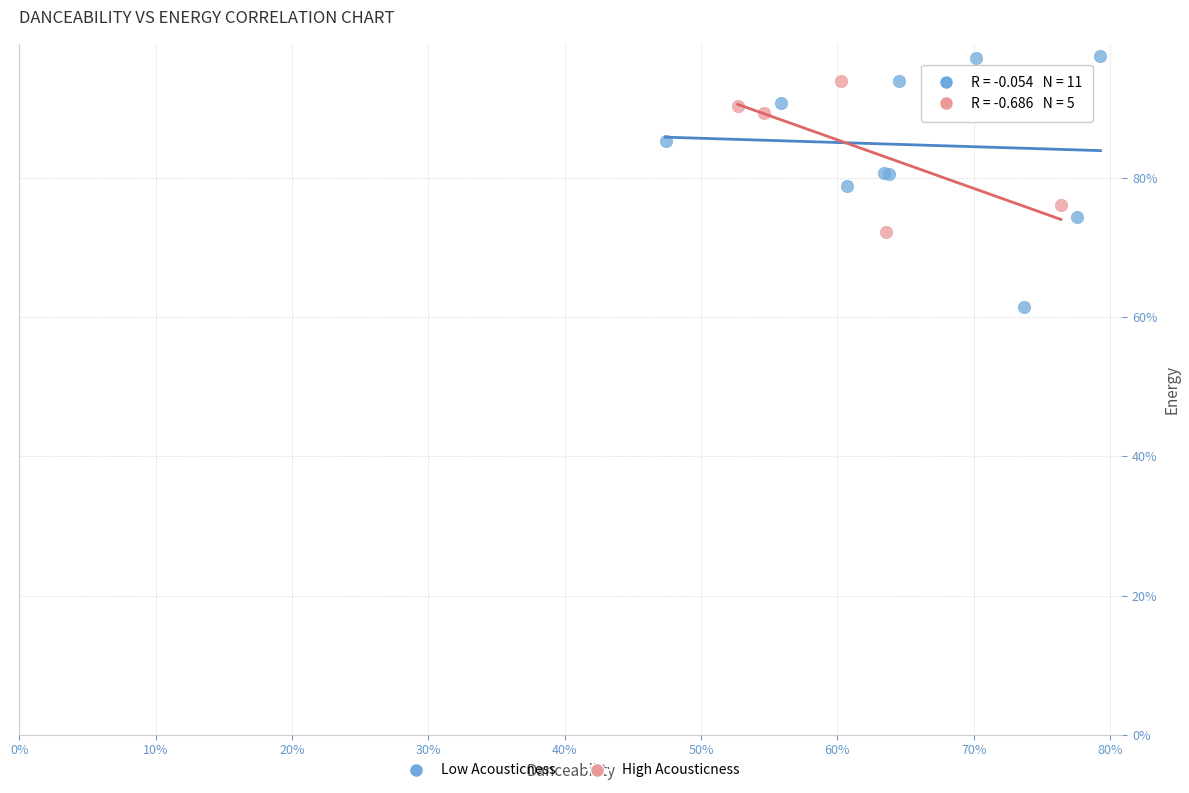

What are all the series names shown in the legend?

Low Acousticness, High Acousticness